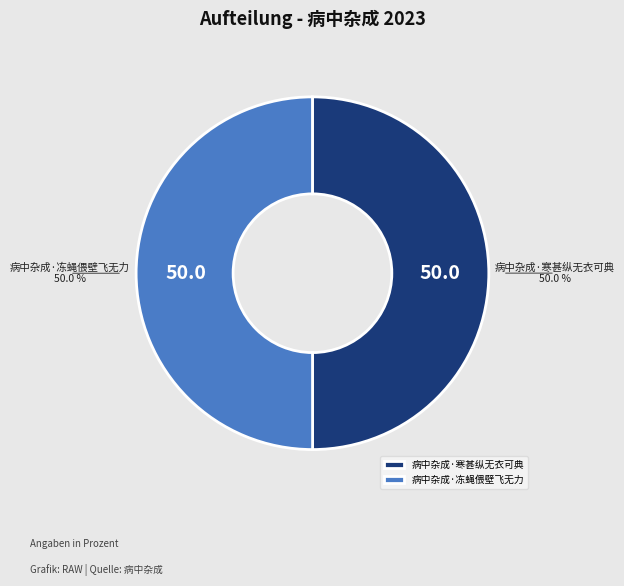

To the nearest percent, what is the combined percentage of 病中杂成·冻蝇偎壁飞无力 and 病中杂成·寒甚纵无衣可典?

100%